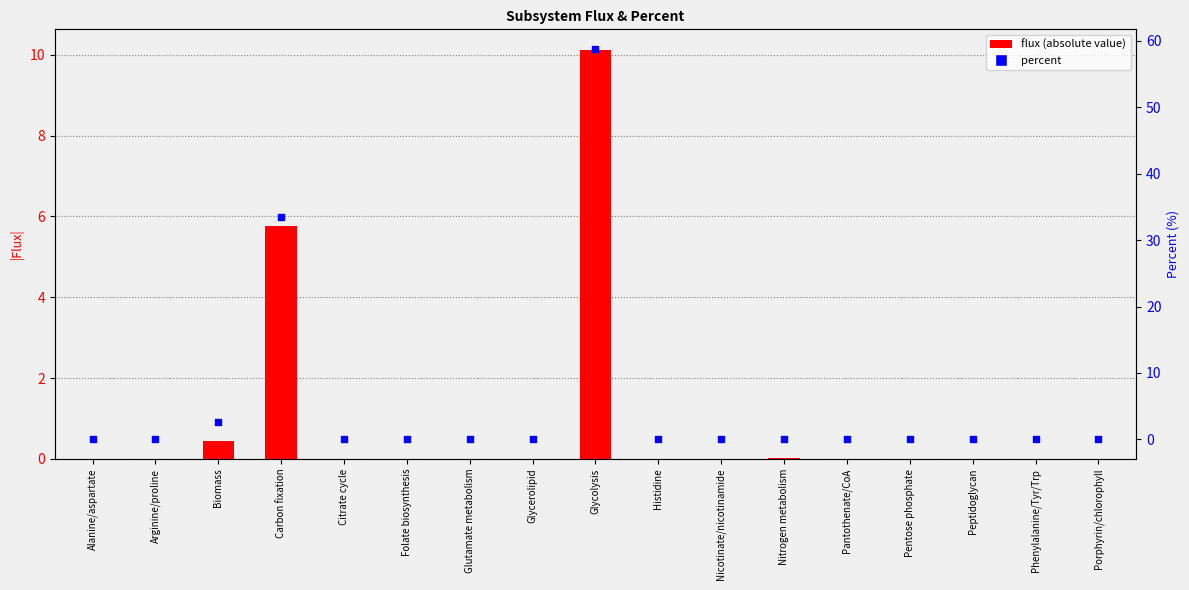

Which series reaches the maximum Y coordinate?

percent